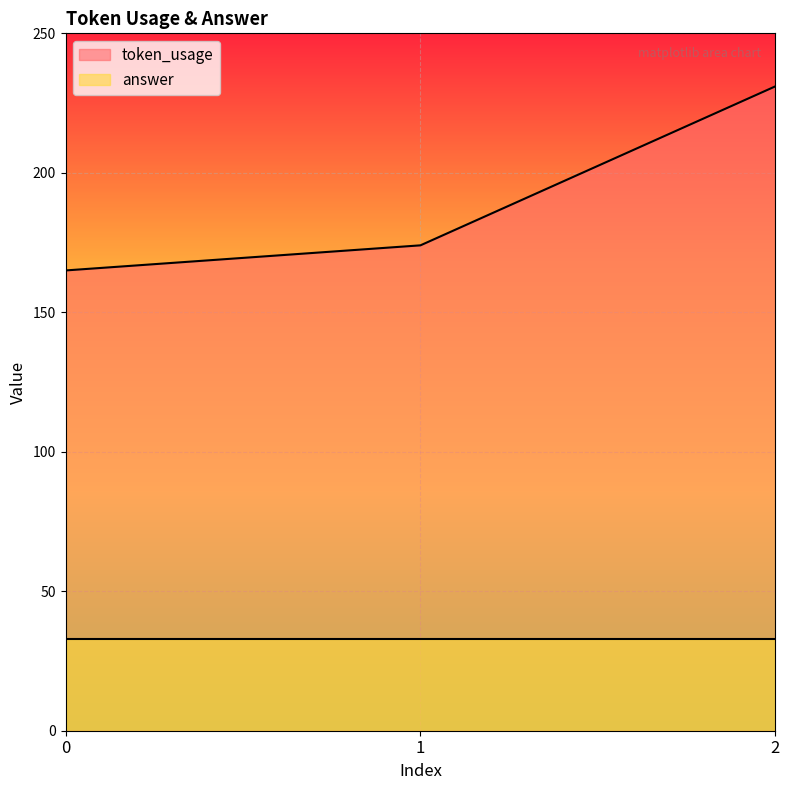

What is the sum of all values?

570